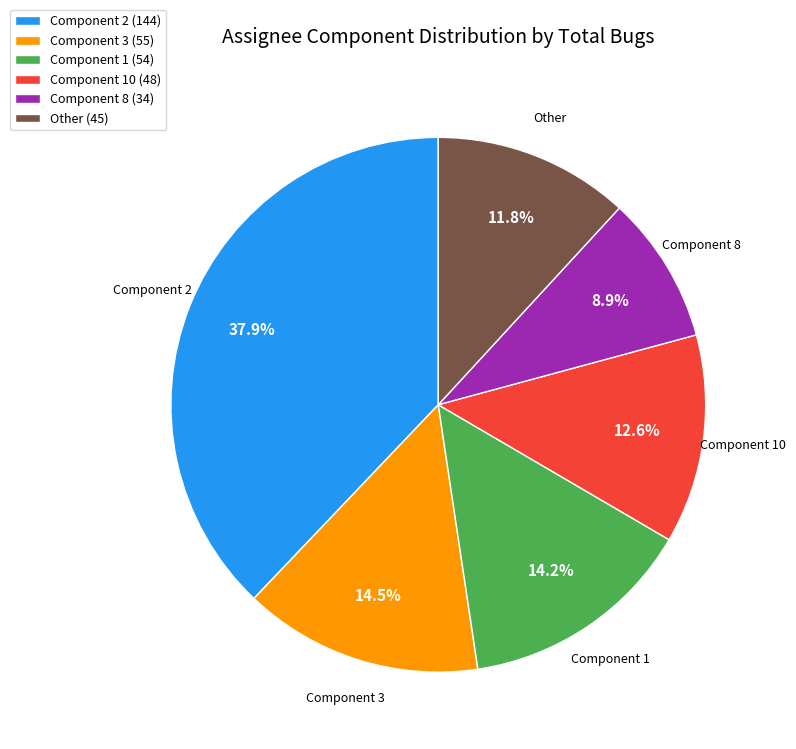

Which category has the smallest portion of the pie?

Component 8 (34)